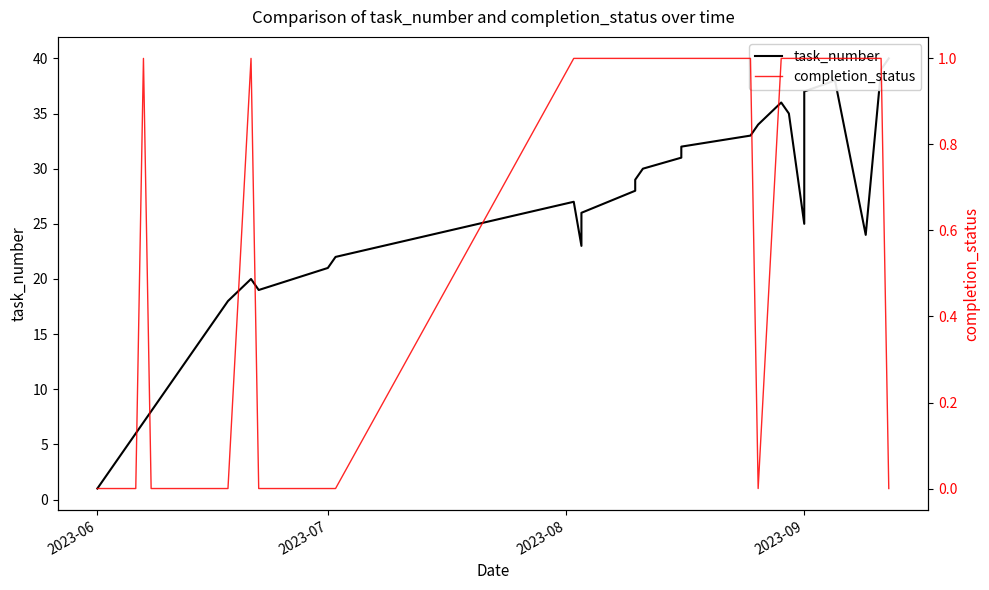

Does the chart have visible grid lines?

No